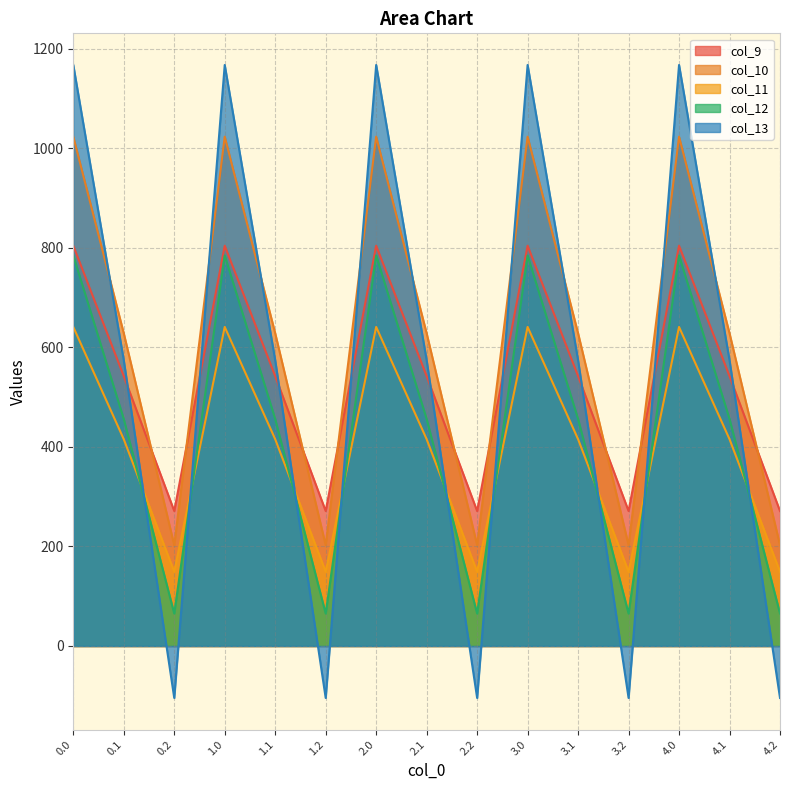

Which series has the largest range (max minus min)?

col_13